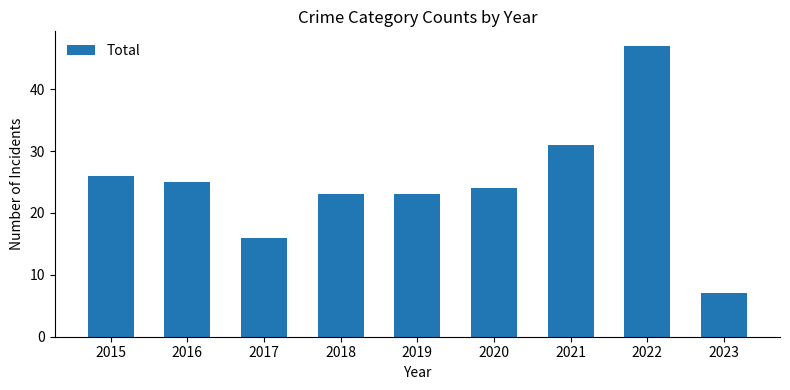

What is the value of the 5th bar from the left?

23